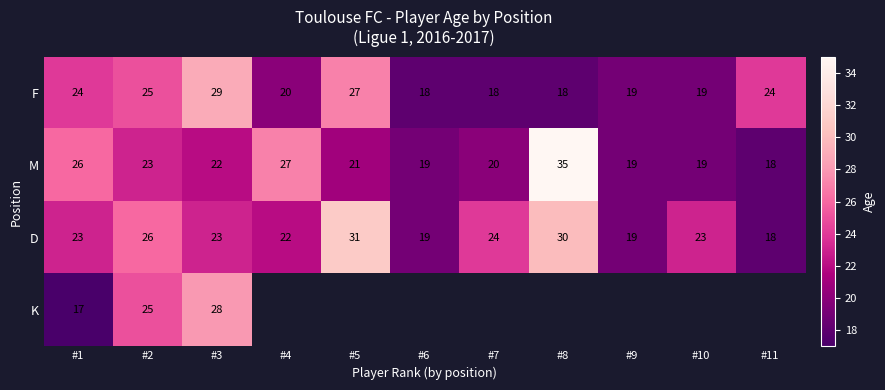

True or false: F has a value of 45.1 at #3.

False